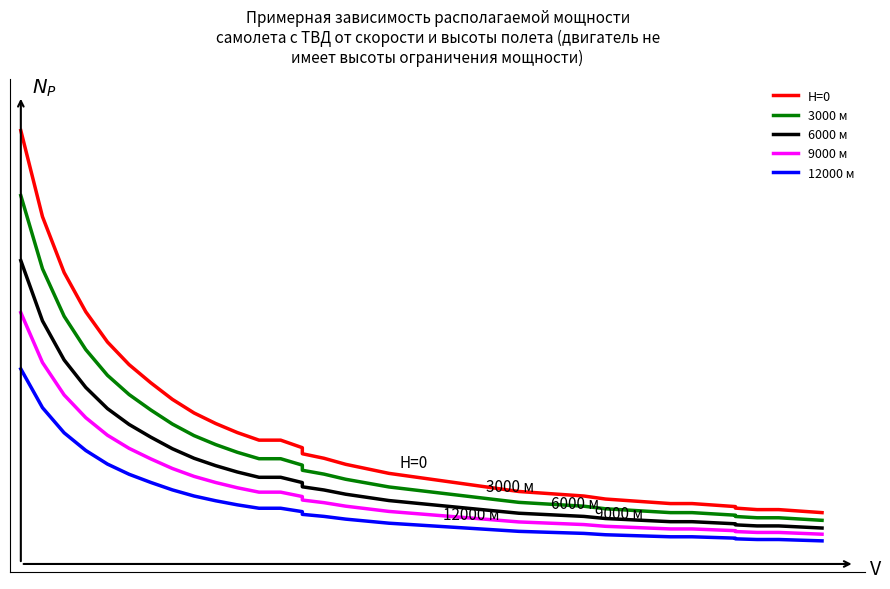

Reading left to right, transcribe all the data shown in this chart.

H=0: 28.7	23.0	19.3	16.7	14.7	13.2	12.0	10.9	10.0	9.3	8.7	8.2	8.2	7.7	7.3	7.0	6.6	6.3	6.0	5.8	5.6	5.4	5.2	5.0	4.8	4.7	4.6	4.5	4.3	4.2	4.1	4.0	4.0	3.9	3.8	3.7	3.6	3.6	3.5	3.4
3000 м: 24.4	19.6	16.4	14.2	12.5	11.2	10.2	9.3	8.5	7.9	7.4	7.0	7.0	6.5	6.2	6.0	5.6	5.4	5.1	4.9	4.8	4.6	4.4	4.2	4.1	4.0	3.9	3.8	3.7	3.6	3.5	3.4	3.4	3.3	3.2	3.1	3.1	3.1	3.0	2.9
6000 м: 20.1	16.1	13.5	11.7	10.3	9.2	8.4	7.6	7.0	6.5	6.1	5.7	5.7	5.4	5.1	4.9	4.6	4.4	4.2	4.1	3.9	3.8	3.6	3.5	3.4	3.3	3.2	3.1	3.0	2.9	2.9	2.8	2.8	2.7	2.7	2.6	2.5	2.5	2.4	2.4
9000 м: 16.6	13.3	11.2	9.7	8.5	7.7	7.0	6.3	5.8	5.4	5.0	4.8	4.8	4.5	4.2	4.1	3.8	3.7	3.5	3.4	3.2	3.1	3.0	2.9	2.8	2.7	2.7	2.6	2.5	2.4	2.4	2.3	2.3	2.3	2.2	2.1	2.1	2.1	2.0	2.0
12000 м: 12.9	10.3	8.7	7.5	6.6	5.9	5.4	4.9	4.5	4.2	3.9	3.7	3.7	3.5	3.3	3.1	3.0	2.8	2.7	2.6	2.5	2.4	2.3	2.2	2.2	2.1	2.1	2.0	1.9	1.9	1.8	1.8	1.8	1.8	1.7	1.7	1.6	1.6	1.6	1.5